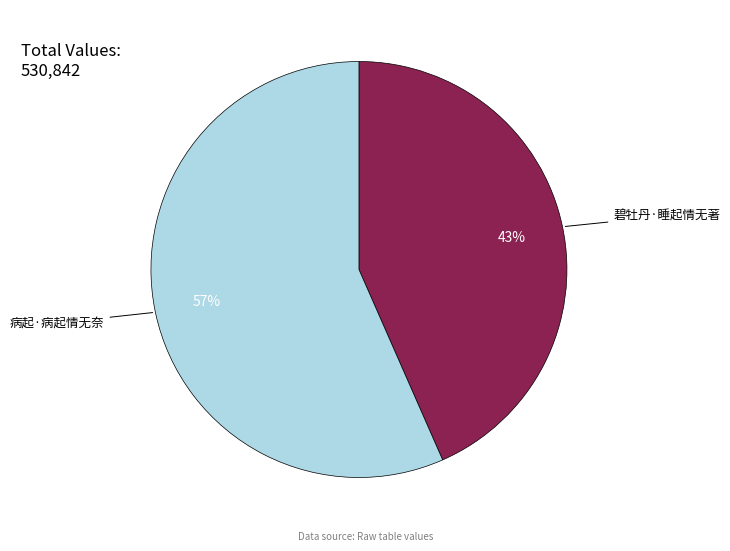

To the nearest percent, what is the average slice percentage?

50%